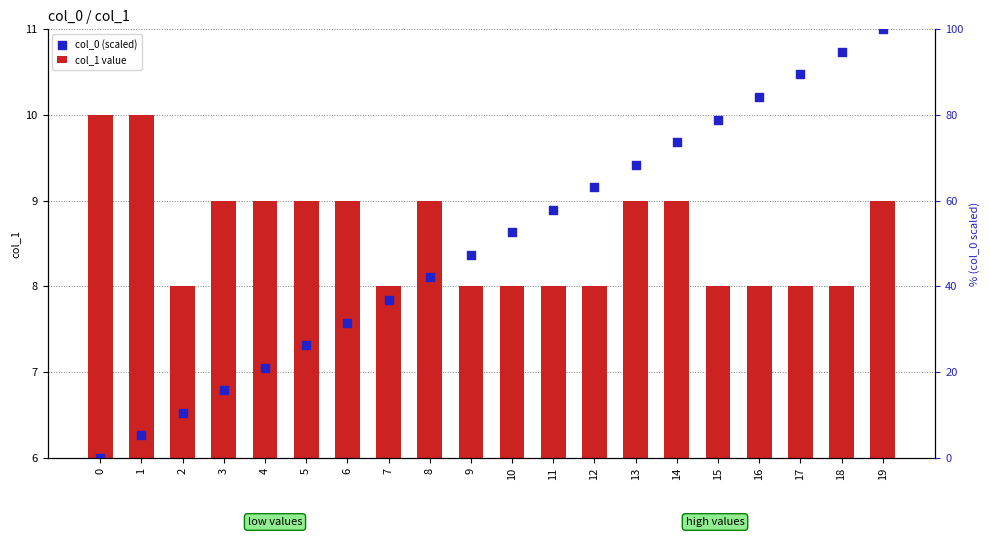

Is the value of col_0 (scaled) at 13 greater than the value of col_1 value at 15?

Yes